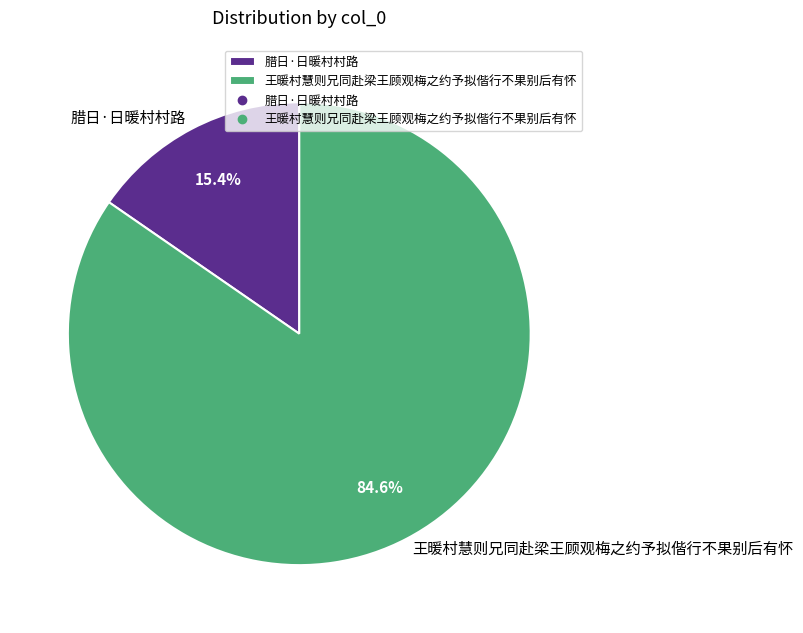

Which slice is the largest?

王暖村慧则兄同赴梁王顾观梅之约予拟偕行不果别后有怀